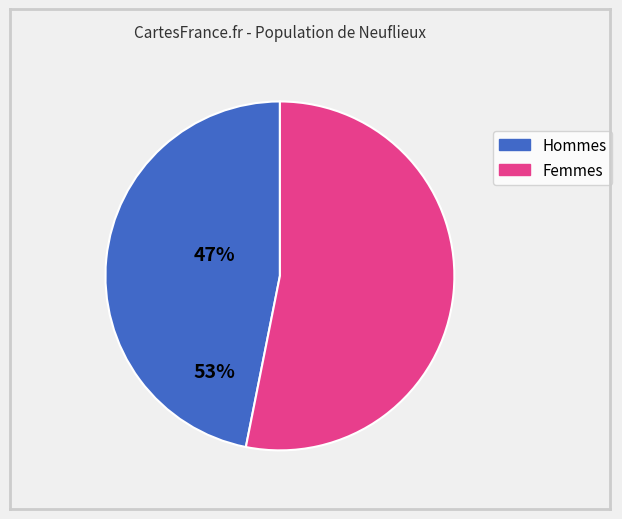

Is there any slice that represents more than half of the pie?

Yes